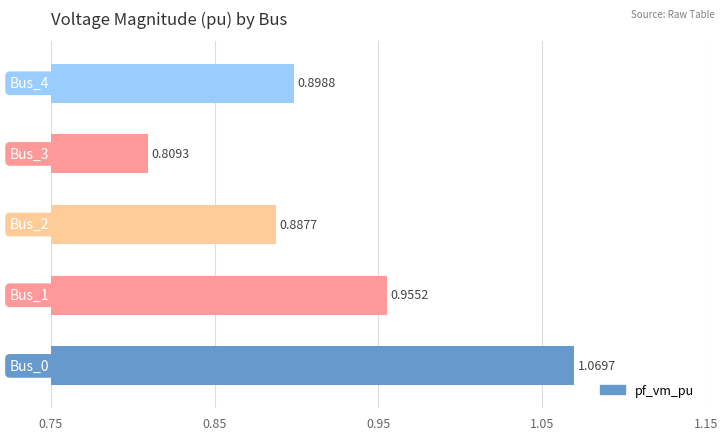

What is the difference between the maximum and minimum values?

0.3